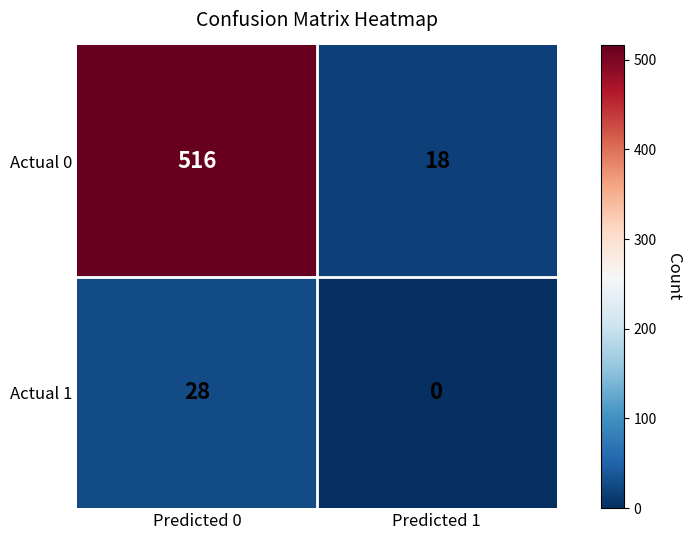

Rank the series by their average value, from highest to lowest.

Actual 0, Actual 1